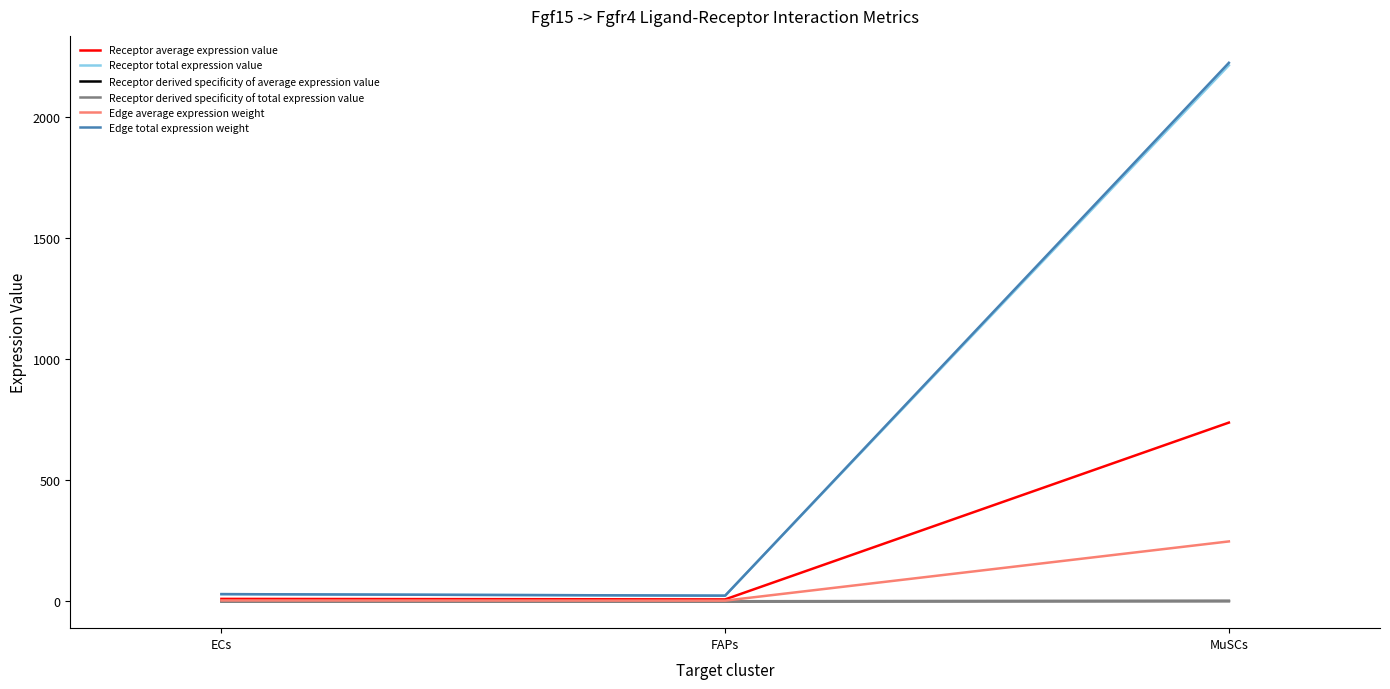

Does the chart display data point markers on the line(s)?

No